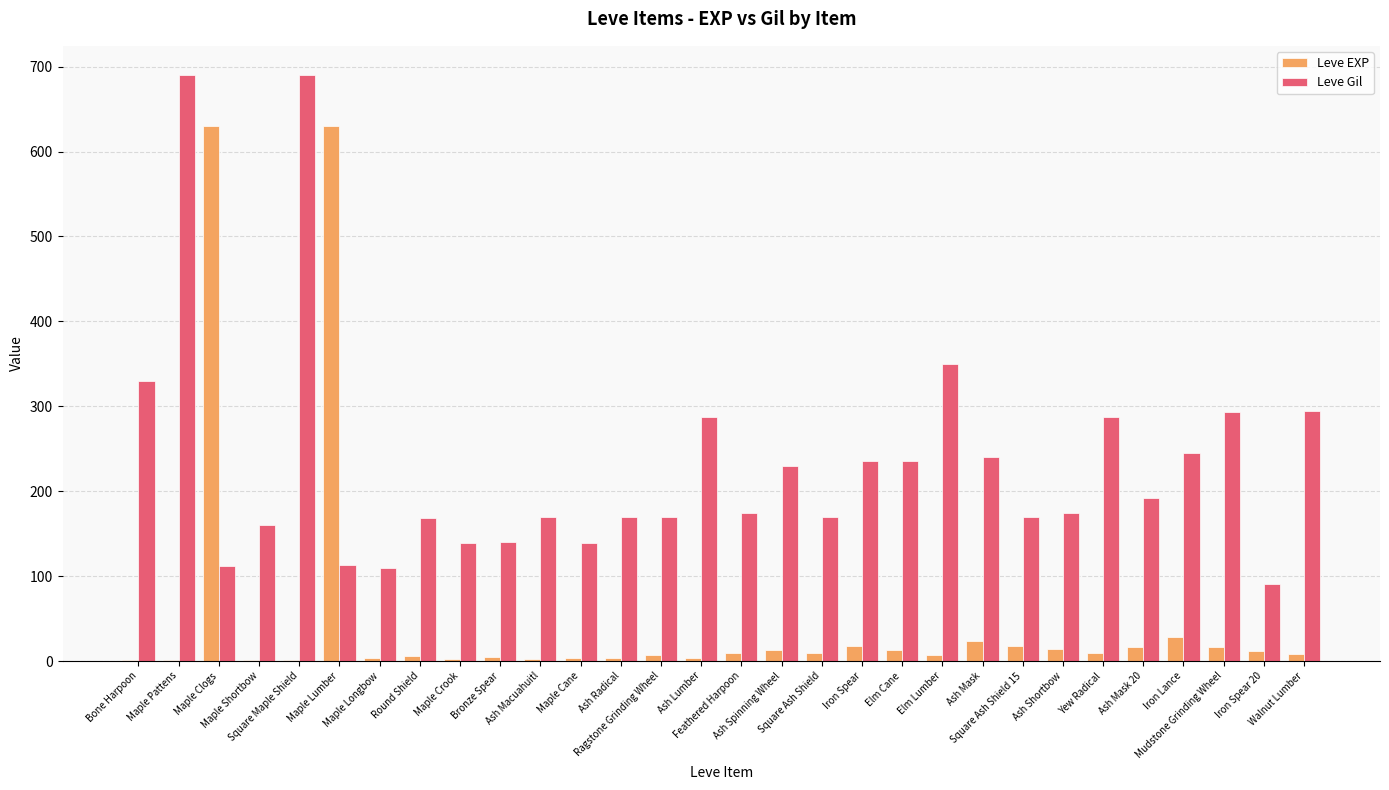

What is the sum of all Leve Gil values?

6970